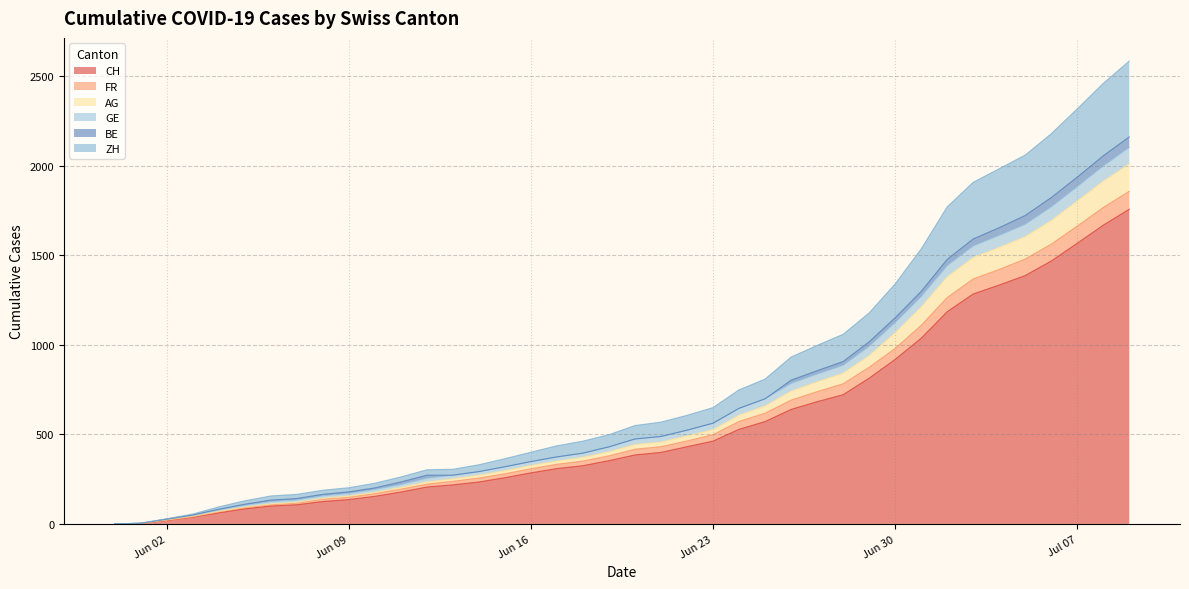

What is the maximum value for CH?

1756